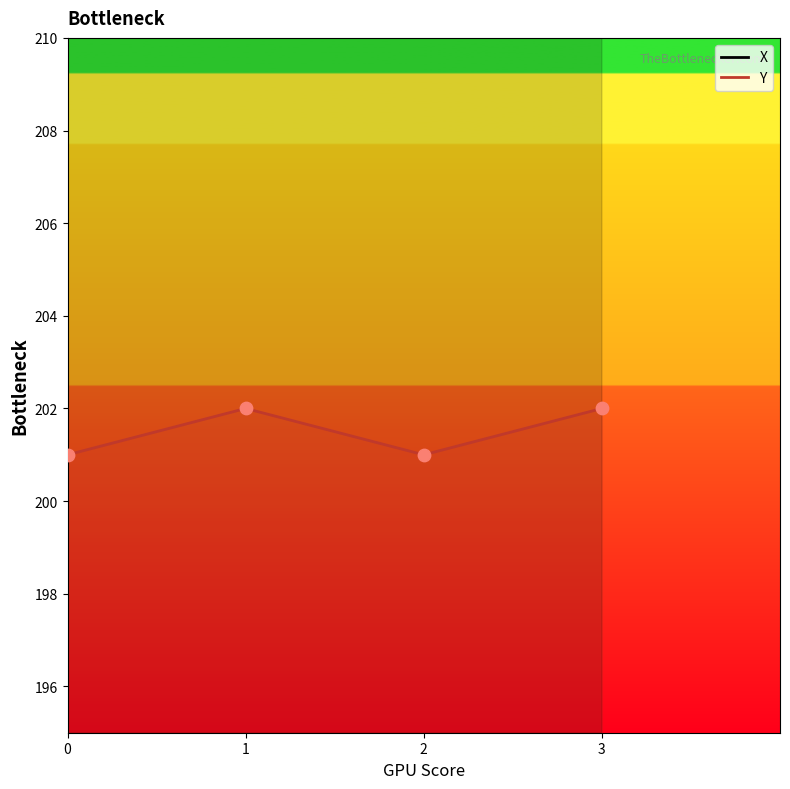

What are all the series names shown in the legend?

X, Y